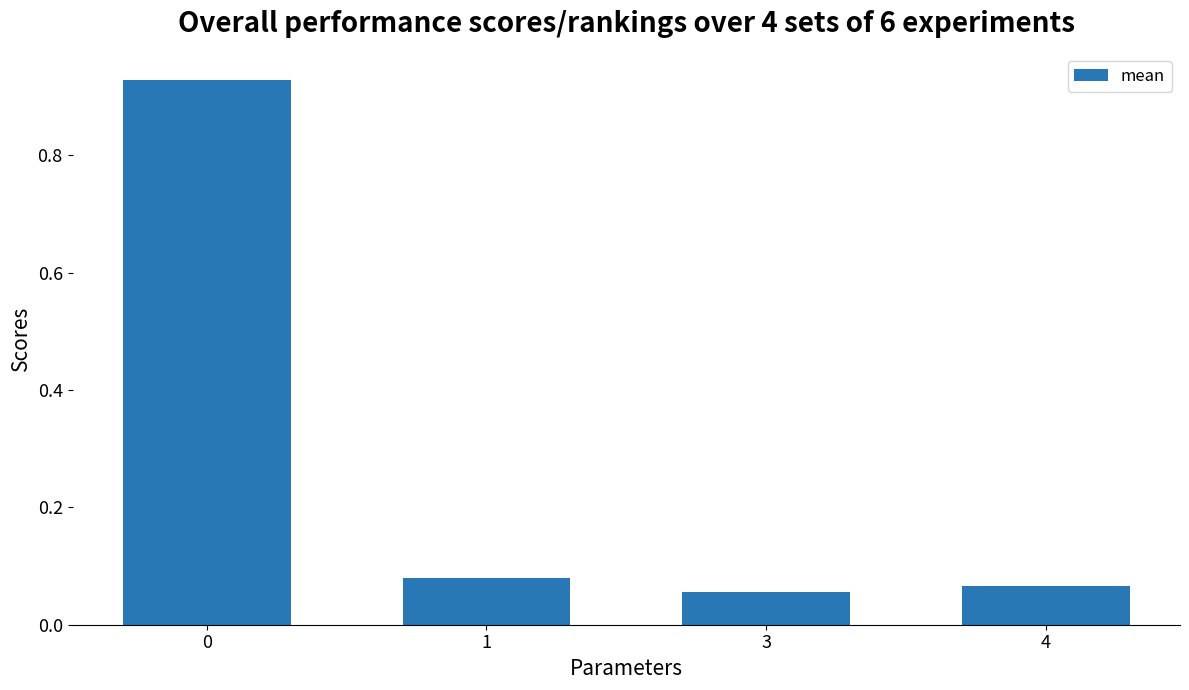

Is it true that the value at 4 is 0.0?

False